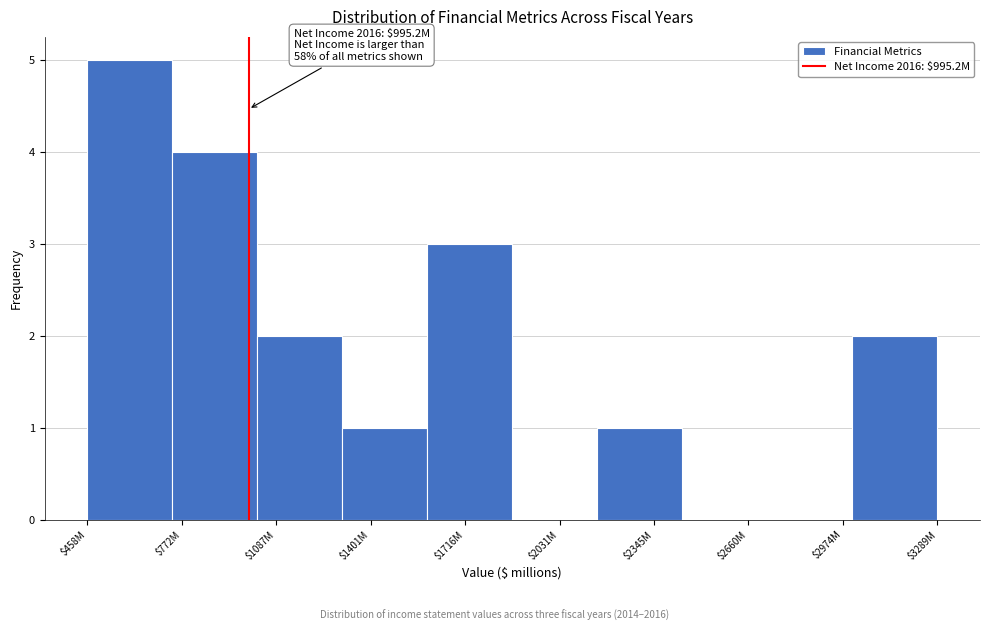

What is the approximate value at $1716M?

3